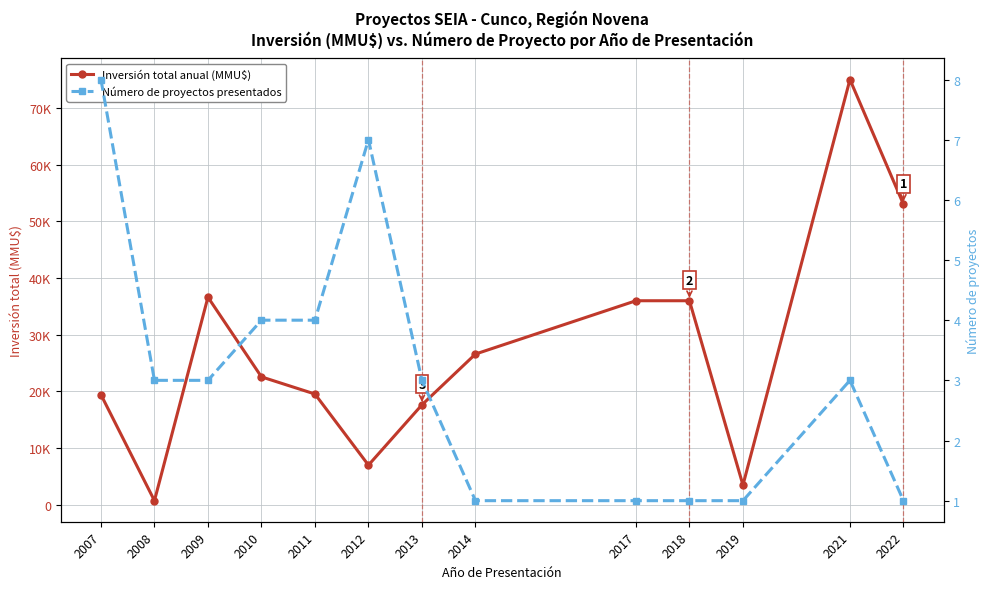

Reading right to left, what are all the values shown in this chart?

Inversión total anual (MMU$): 2022=53000	2021=75000	2019=3500	2018=36000	2017=36000	2014=26600	2013=17648	2012=7017	2011=19553	2010=22577	2009=36622	2008=750	2007=19440
Número de proyectos presentados: 2022=1	2021=3	2019=1	2018=1	2017=1	2014=1	2013=3	2012=7	2011=4	2010=4	2009=3	2008=3	2007=8